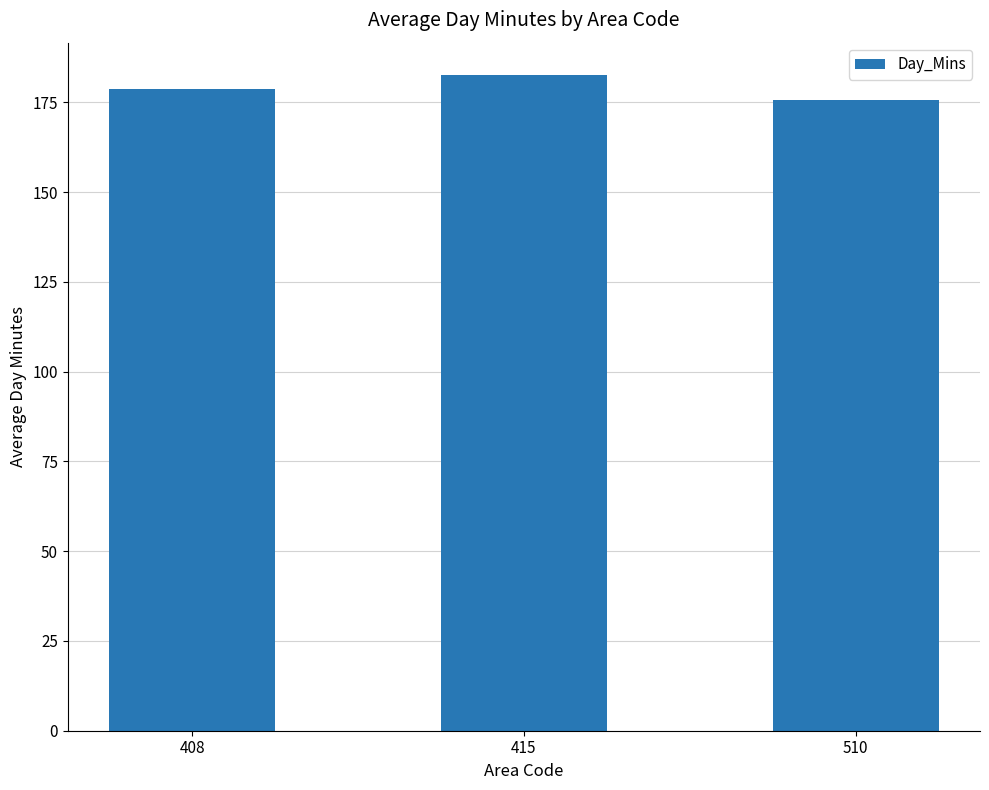

What is the average value?

178.9